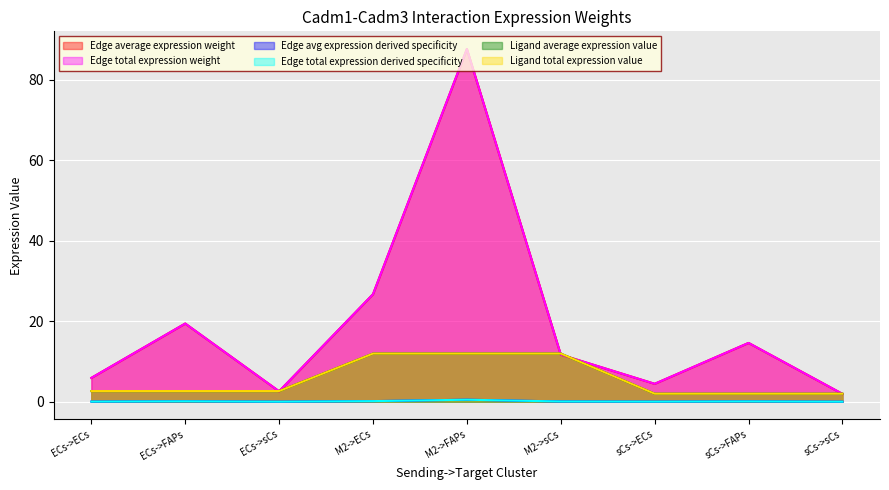

At which label does Edge total expression derived specificity reach its minimum?

sCs->sCs